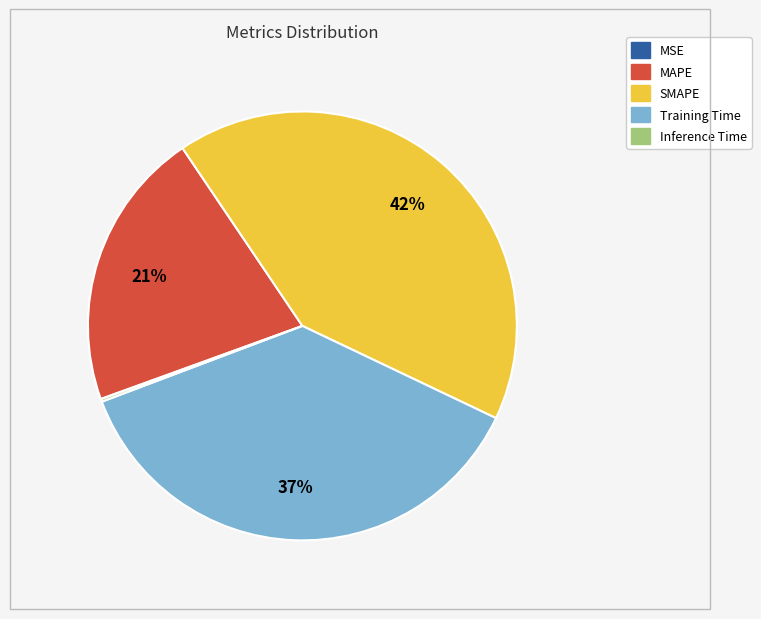

True or false: MAPE accounts for 12% of the total.

False